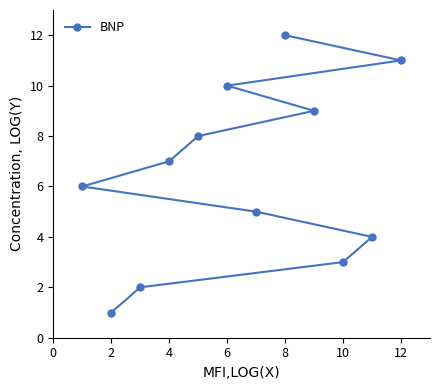

Is it true that the value at 4 is 7?

True